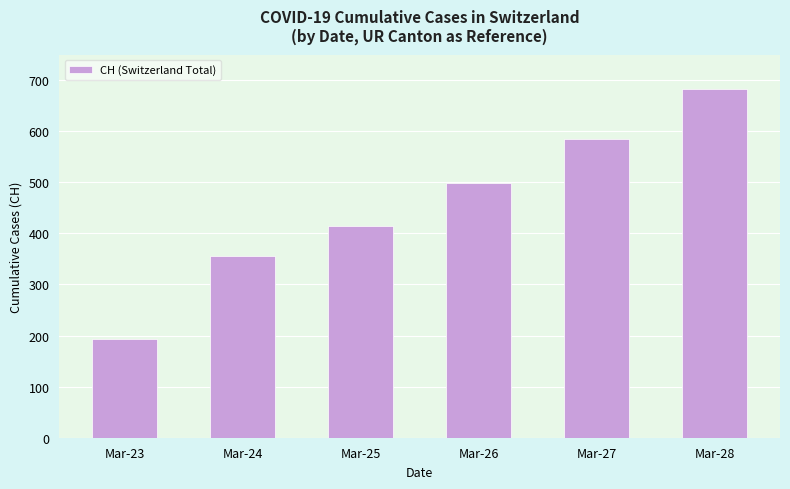

Which label corresponds to the smallest value in the chart?

Mar-23